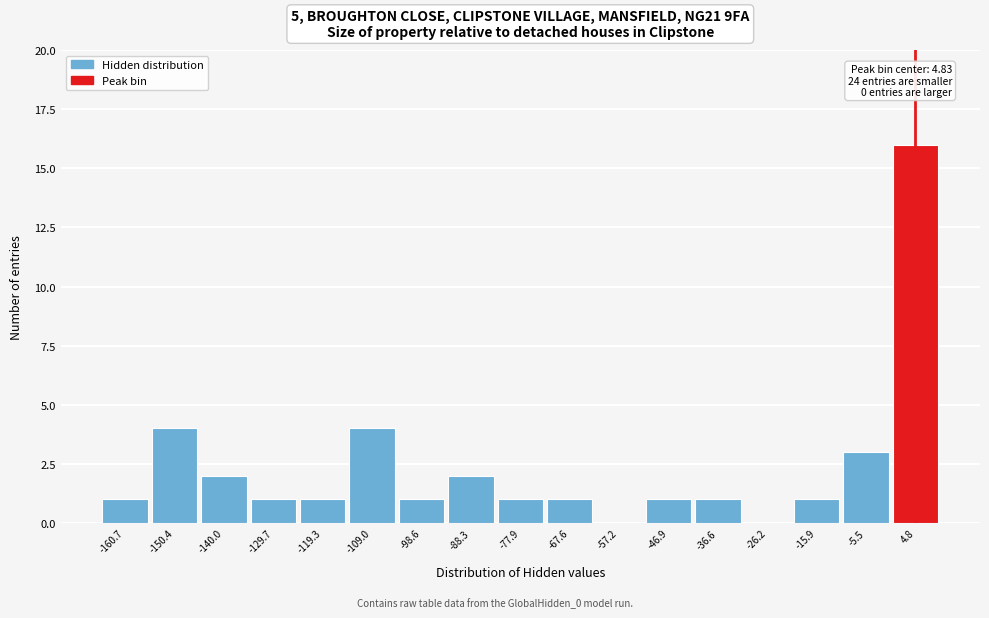

Which range on the x-axis has the tallest bar?

0 to 10